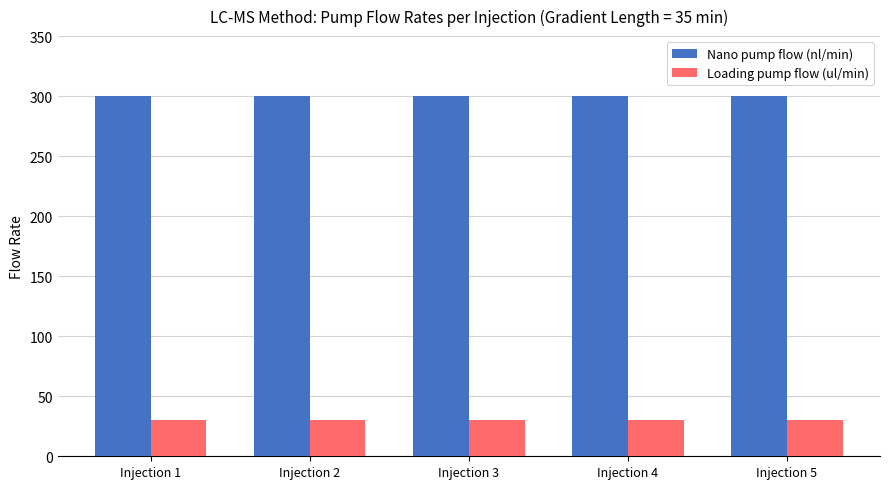

Reading left to right, what are all the values shown in this chart?

Nano pump flow (nl/min): Injection 1=300	Injection 2=300	Injection 3=300	Injection 4=300	Injection 5=300
Loading pump flow (ul/min): Injection 1=30	Injection 2=30	Injection 3=30	Injection 4=30	Injection 5=30